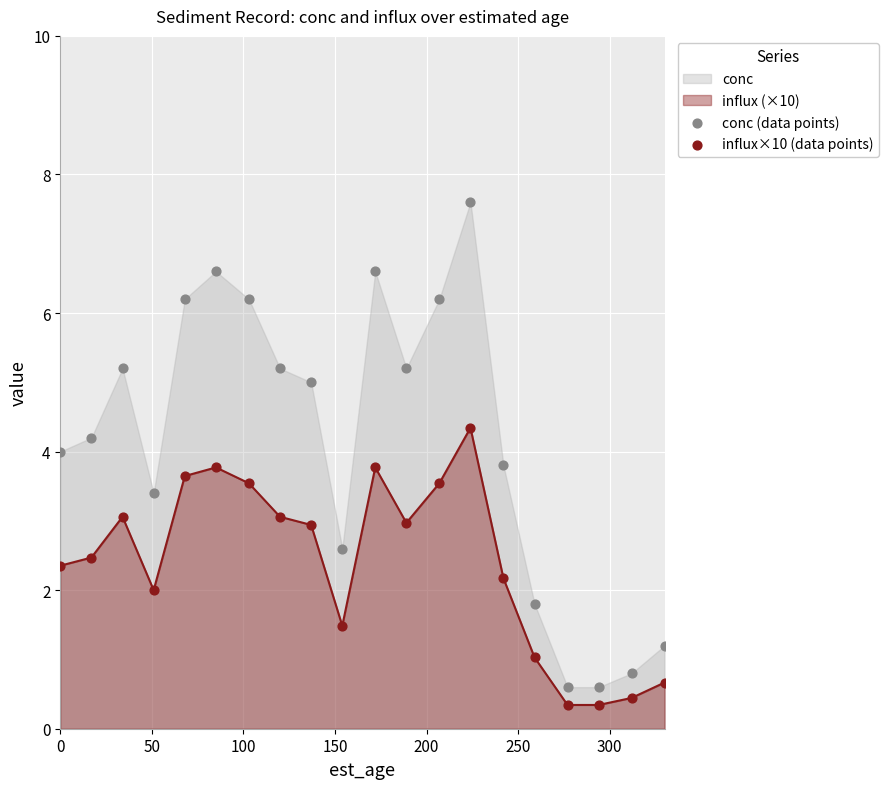

What is the highest value of the influx (×10) series?

4.3